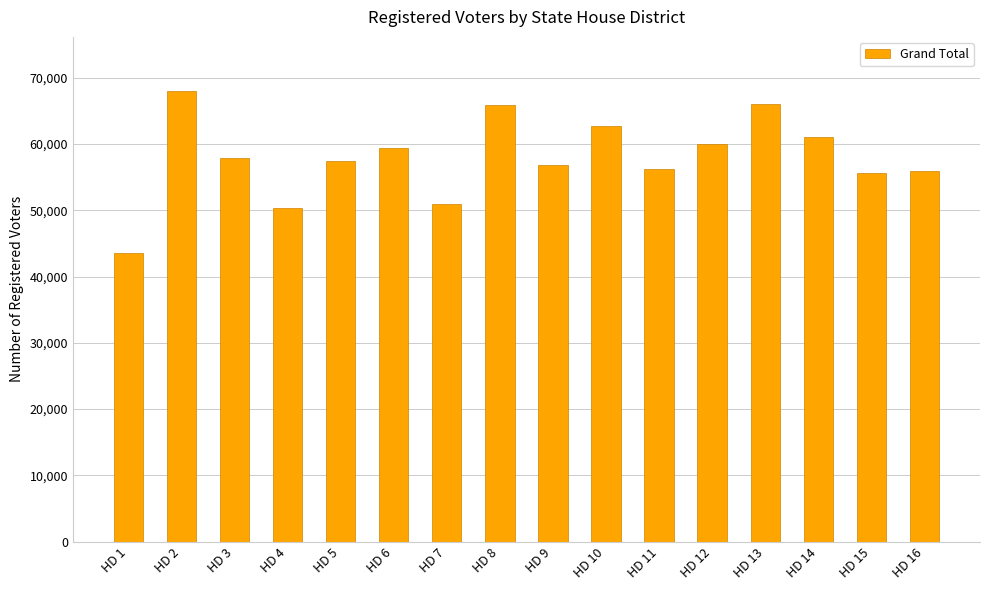

What is the approximate value at HD 16?

55949